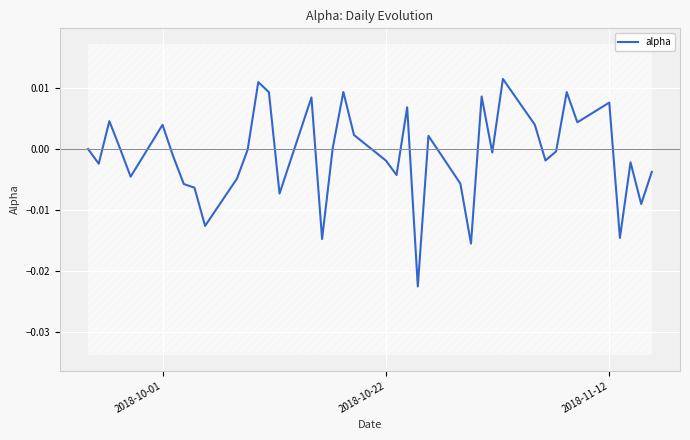

The value at 2018-10-01 is 0.0. True or false?

False